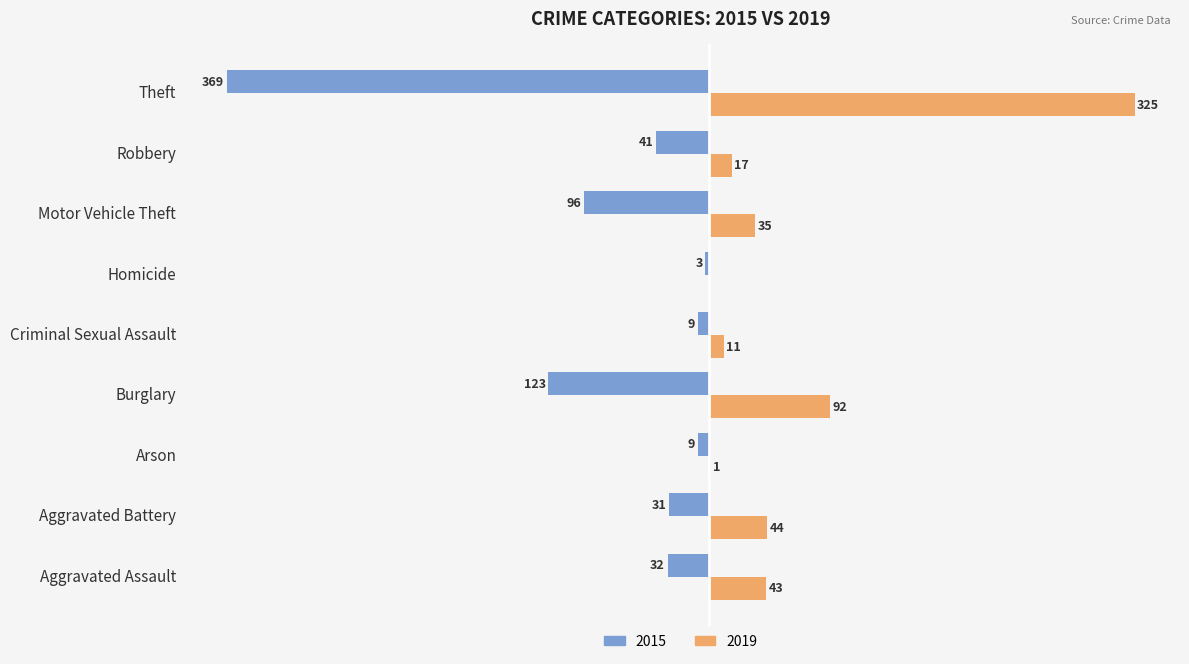

Is it true that 2019 equals 17 at Robbery?

True